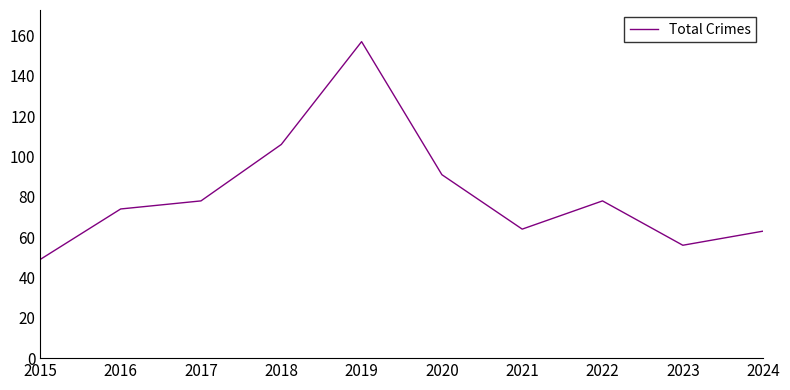

What is the average value?

82